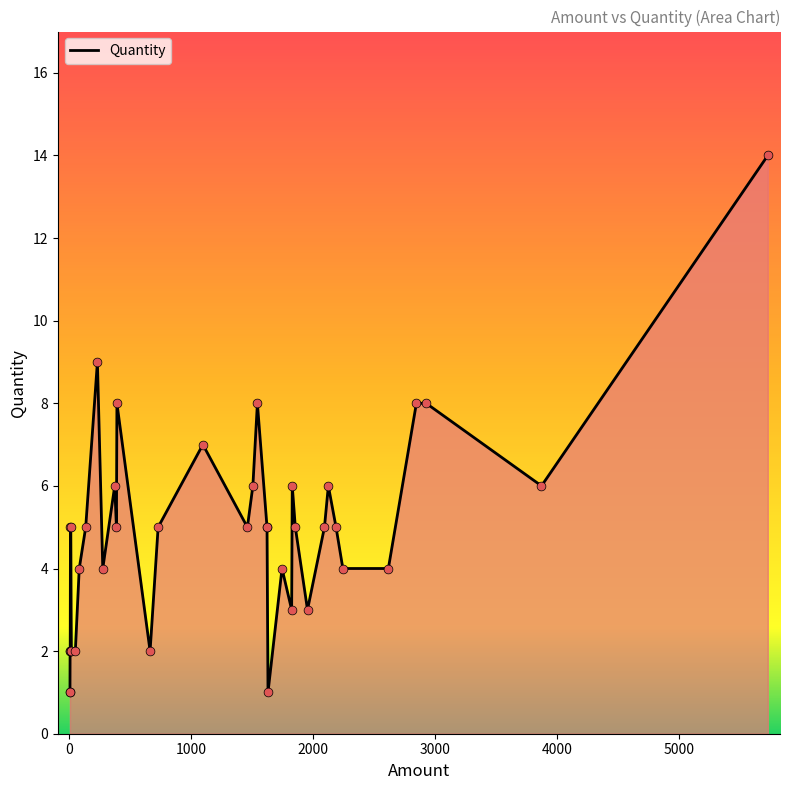

What is the change in value from 2244 to 1954?

-1